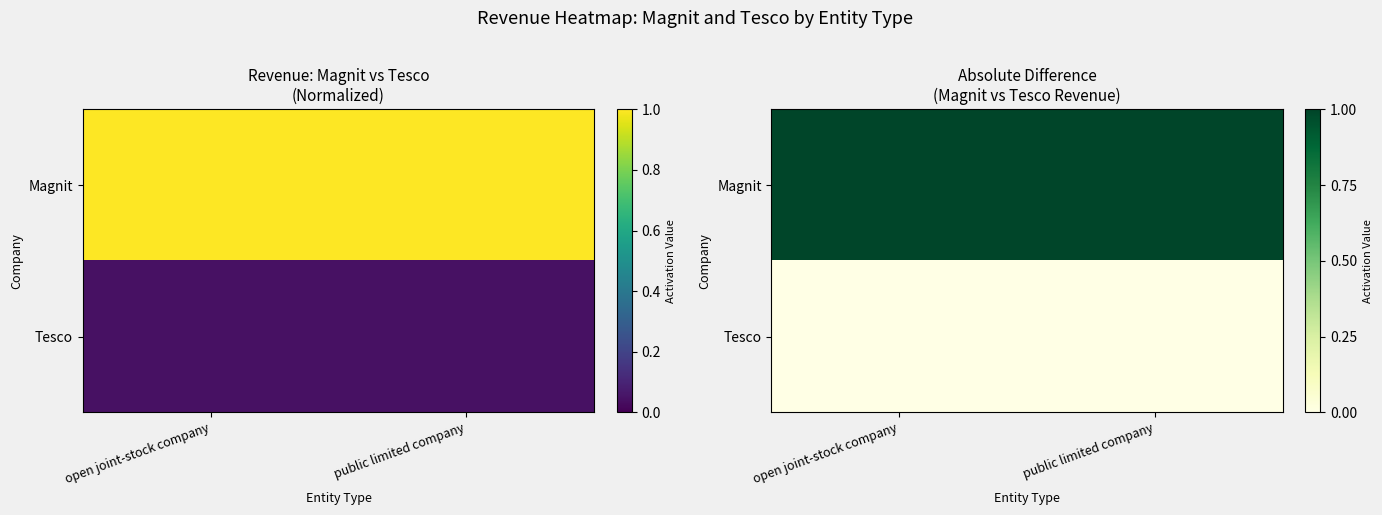

What is the total value across all series at public limited company?

1